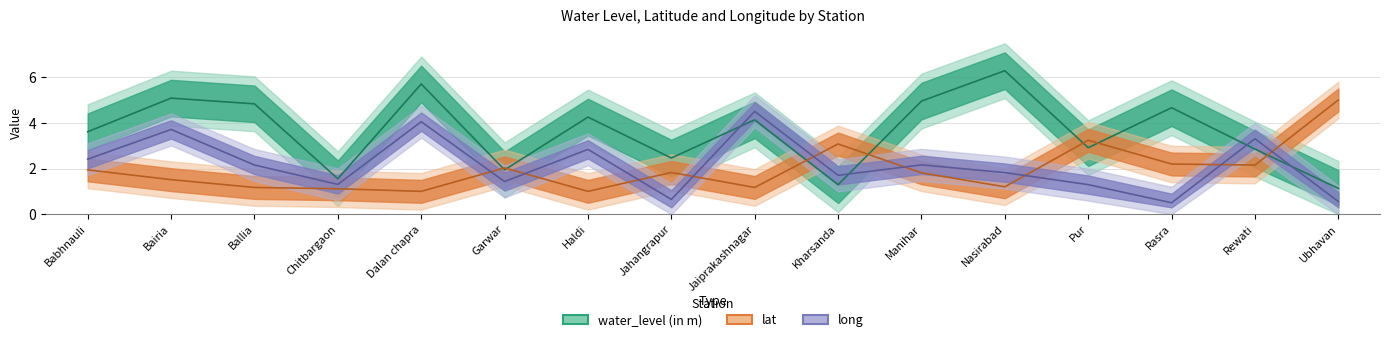

How many times do lat and water_level (in m) cross each other?

7